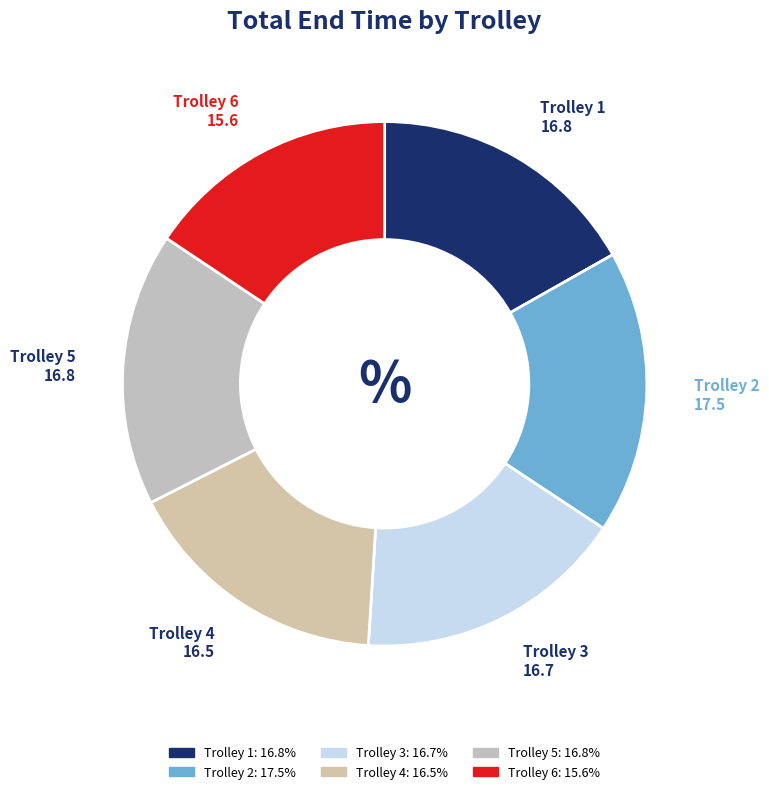

Which category has the biggest portion of the pie?

Trolley 2